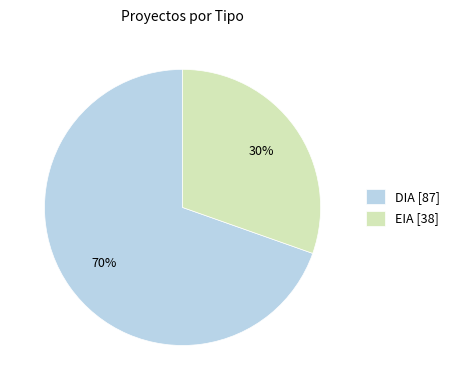

How many segments does this pie chart have?

2